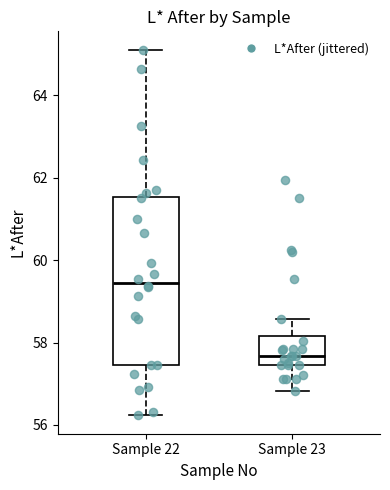

Which box is the tallest, from its lower edge to its upper edge?

Sample 22